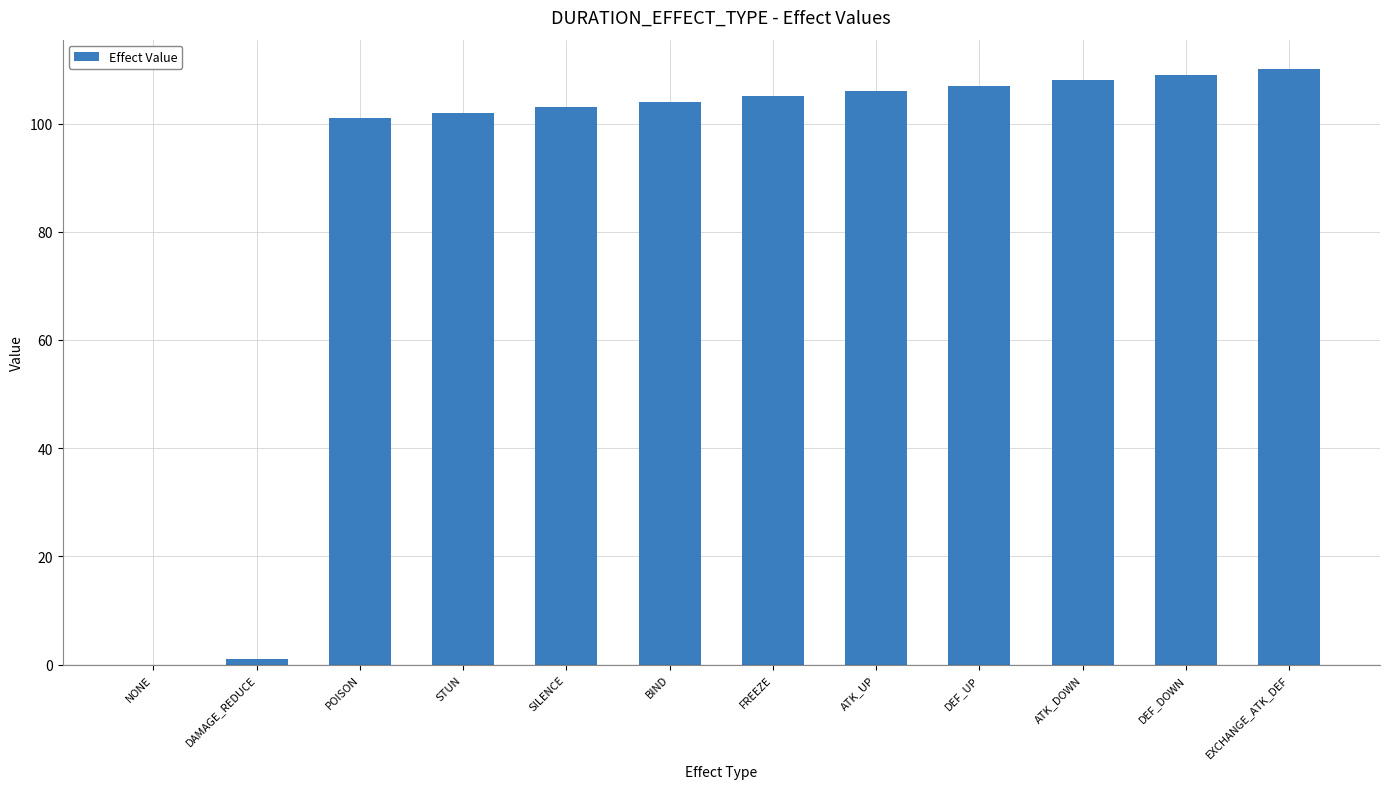

Which has a higher value, NONE or ATK_DOWN?

ATK_DOWN